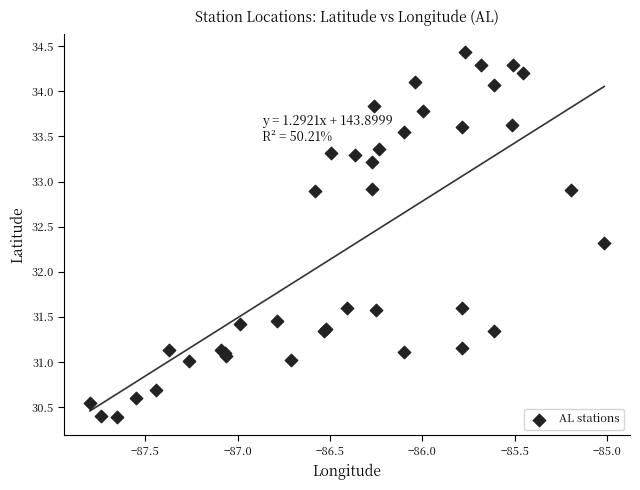

What Y value in the scatter plot is closest to 32?

32.3